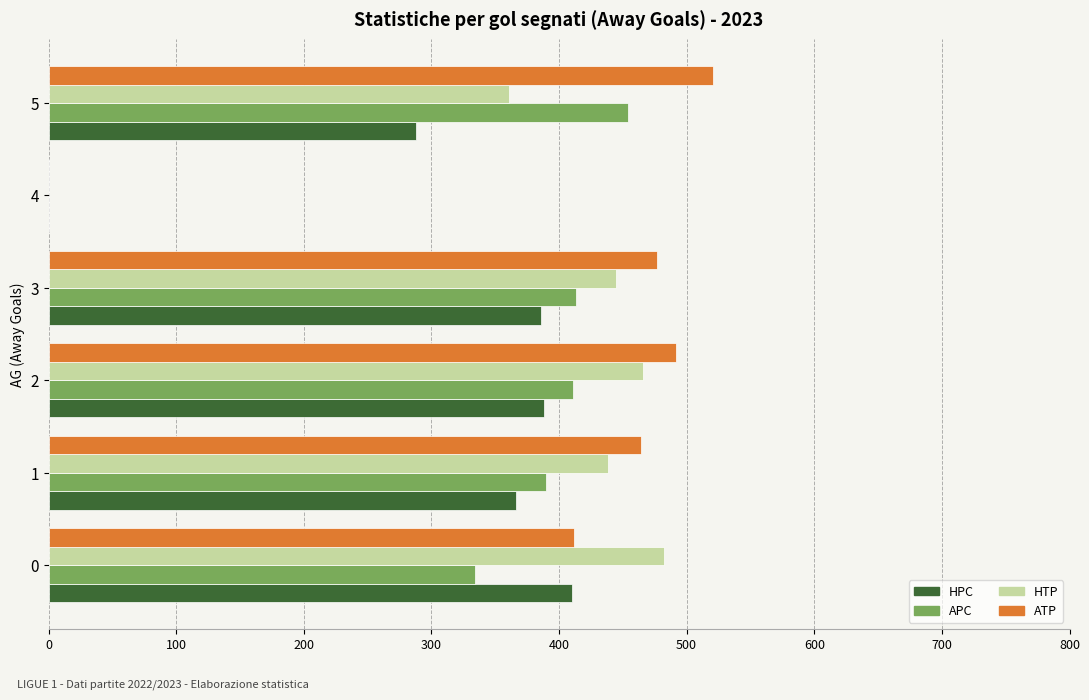

What is the maximum value shown in the chart?

521